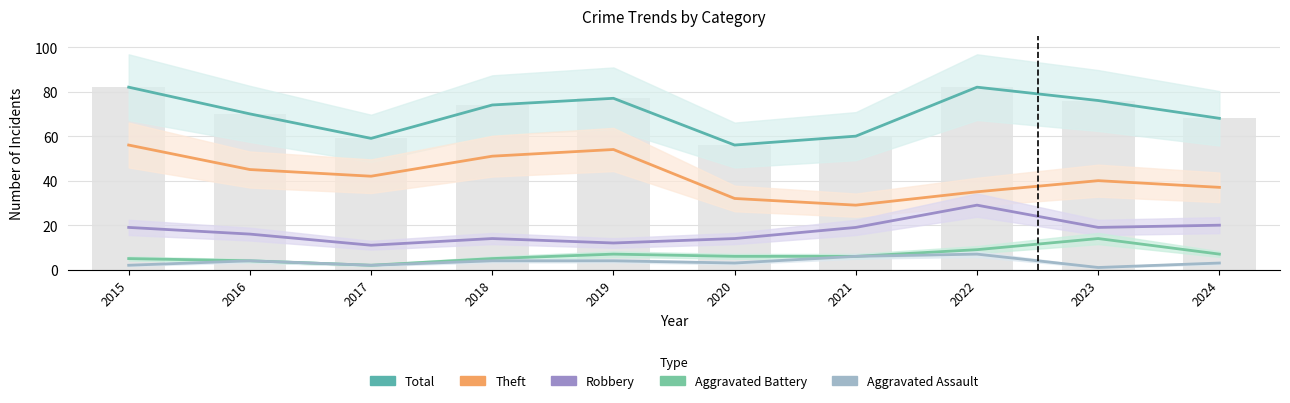

At which category does the chart reach its peak across all series?

2015